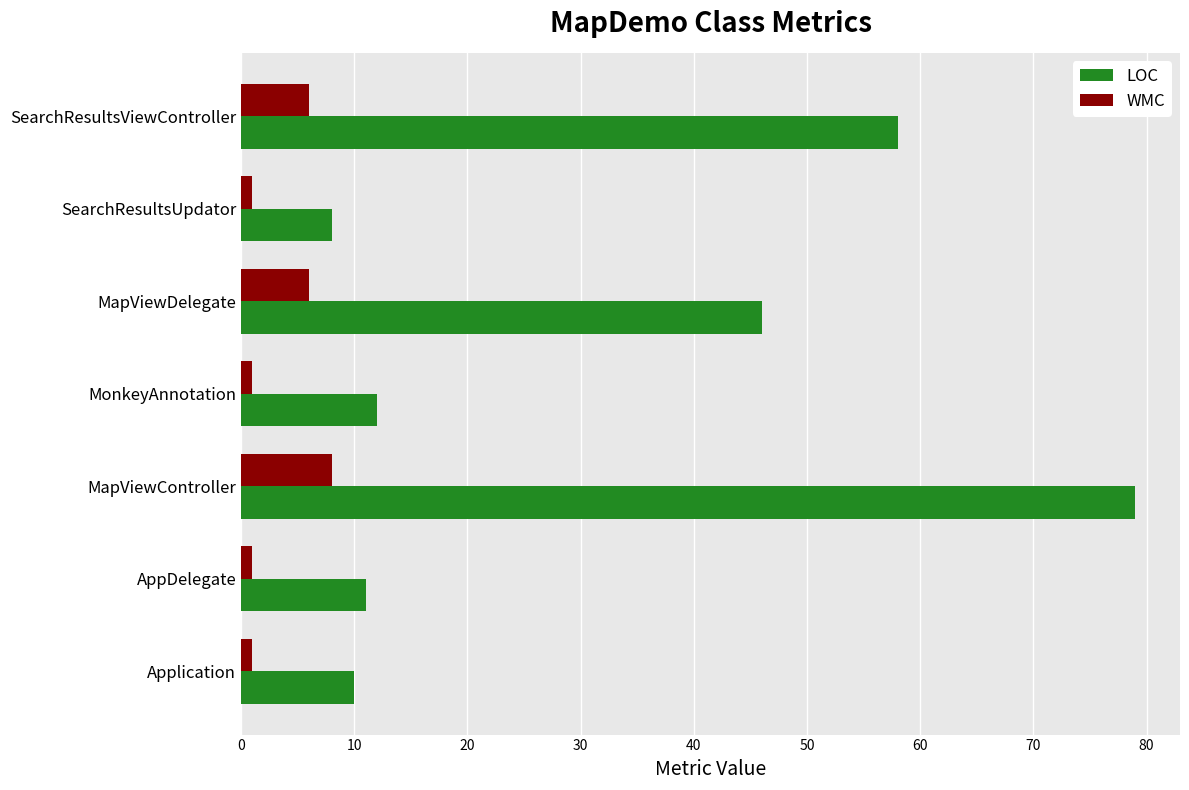

True or false: LOC has a value of 8 at SearchResultsUpdator.

True